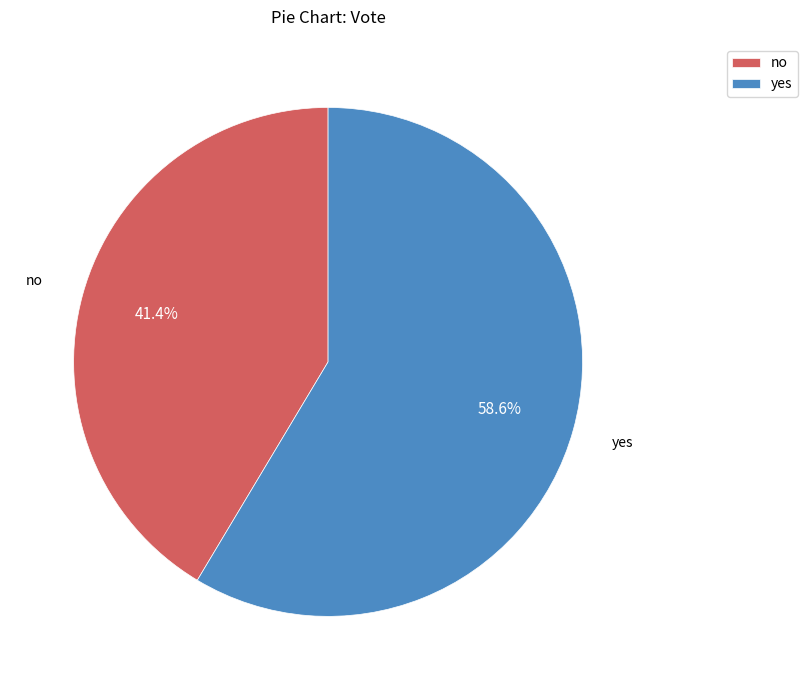

What portion of the pie excludes yes?

41.4%